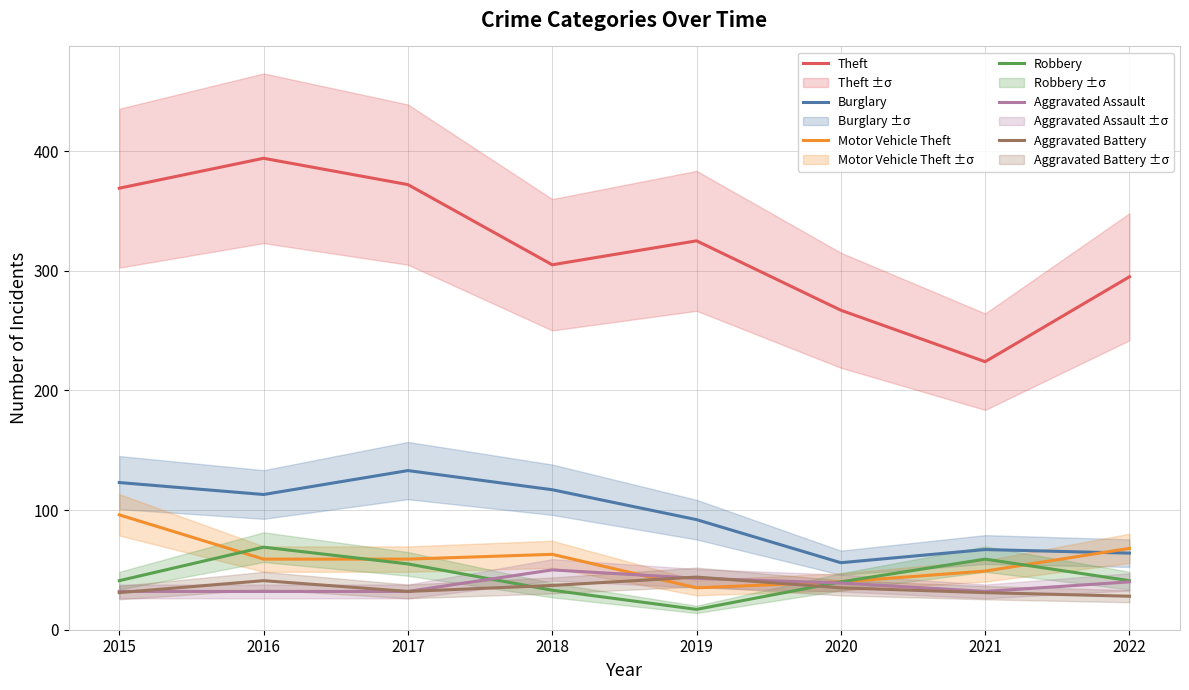

Count the number of data series in this chart.

6